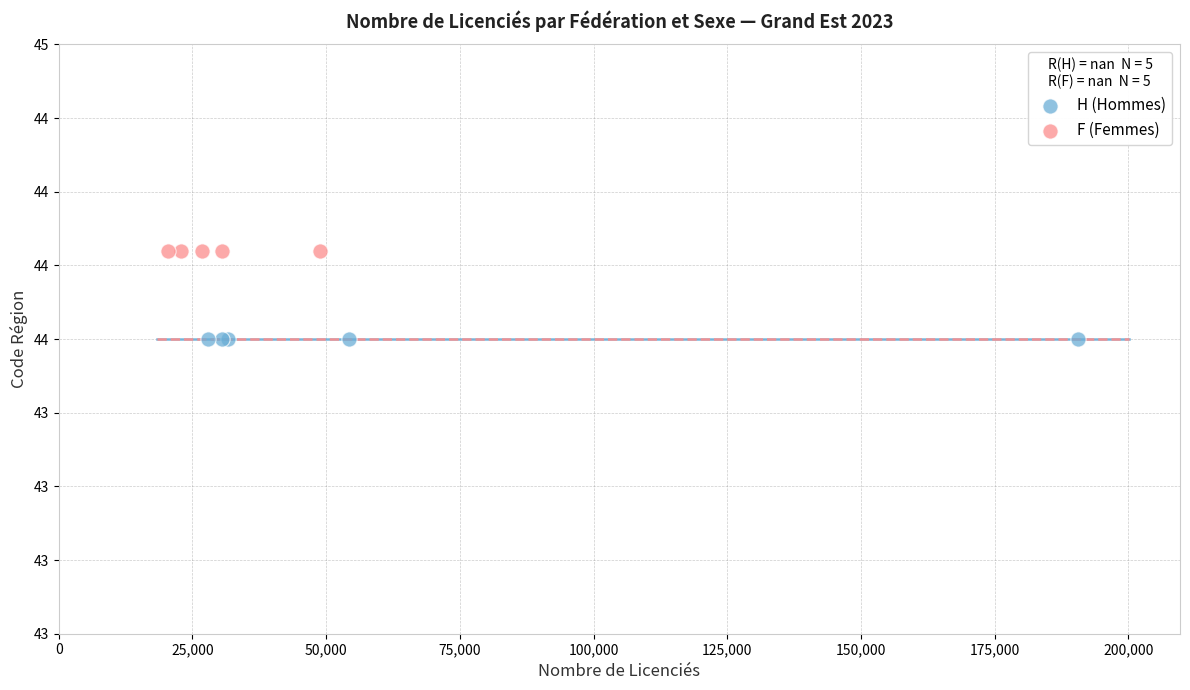

What are all the series names shown in the legend?

H (Hommes), F (Femmes)